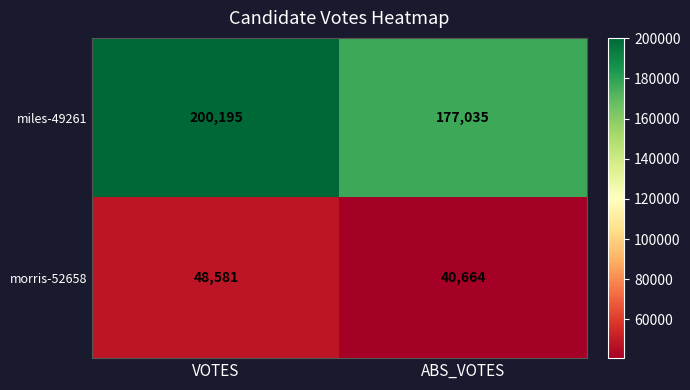

Rank the series by their maximum value, from highest to lowest.

miles-49261, morris-52658